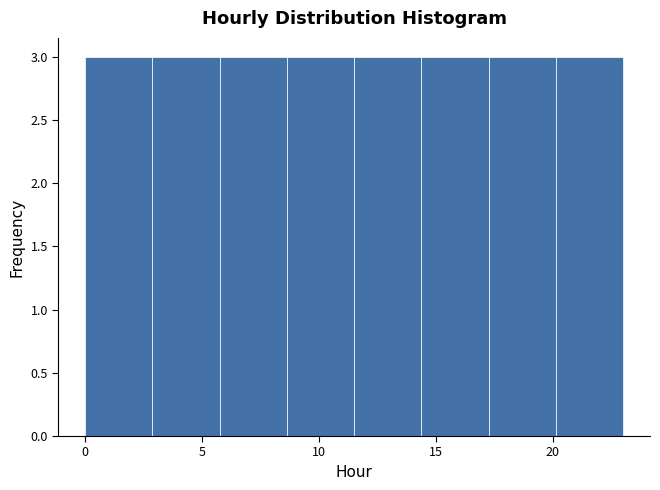

How tall is the bar that spans 11.5 to 14.5 on the x-axis? Neither the bar edges nor the heights are printed on the chart, so give them approximately, as read against the axes.

3